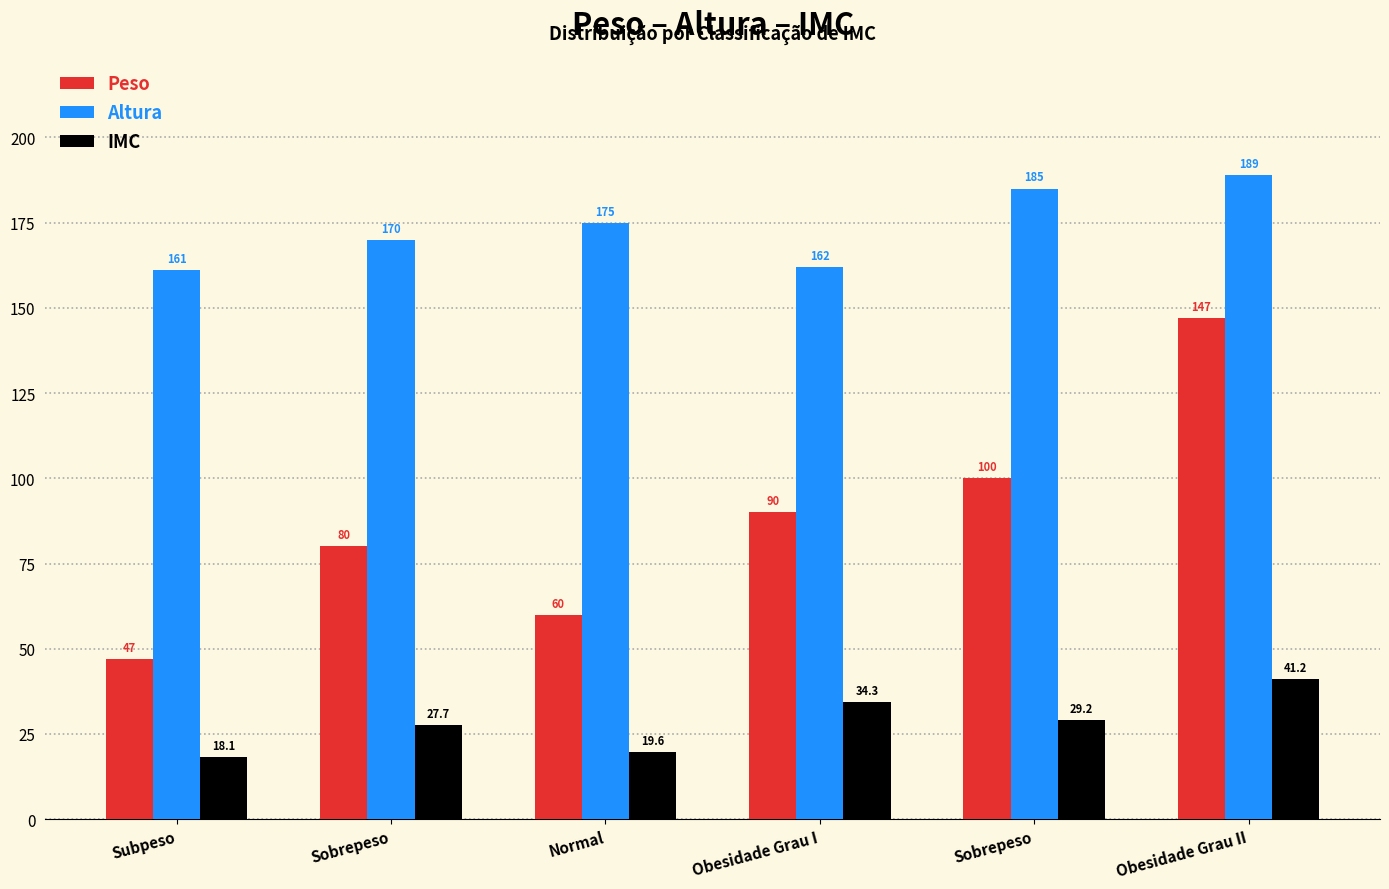

How many bars are there in each group?

3